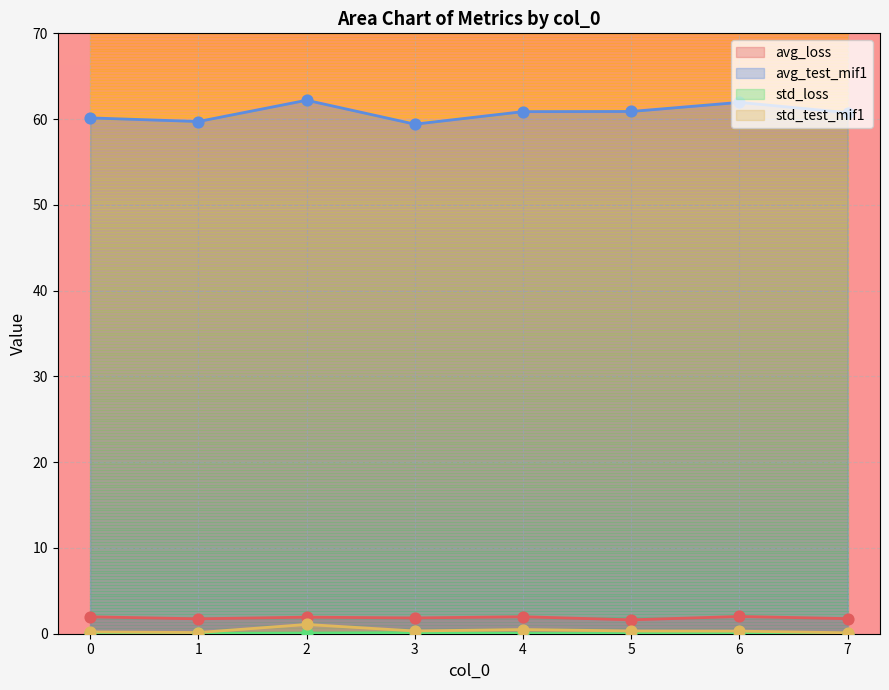

Which series contains the highest Y value?

avg_test_mif1